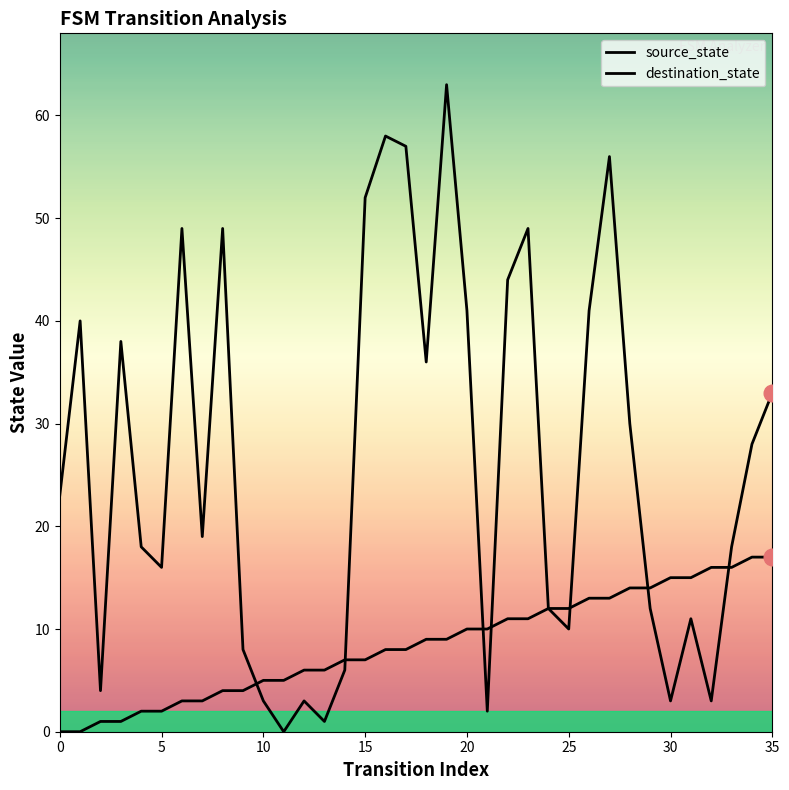

Does the chart have visible grid lines?

No